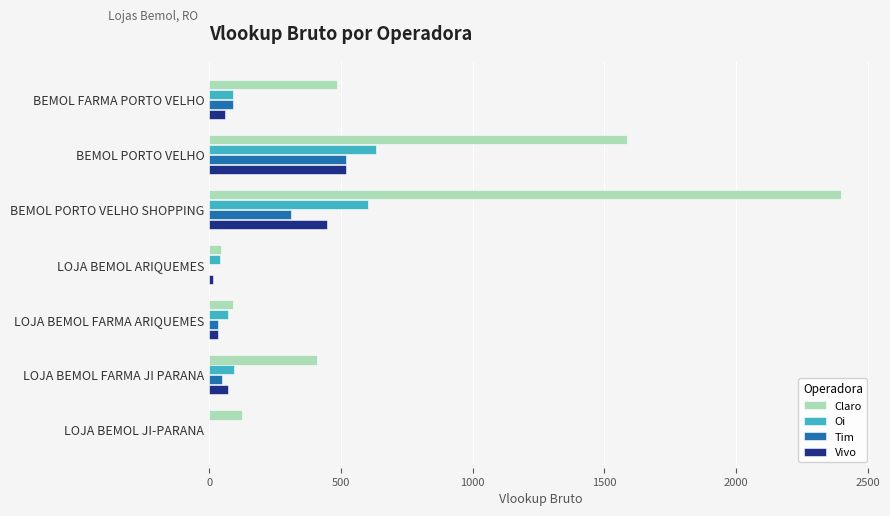

Which series has the largest total across all categories?

Claro